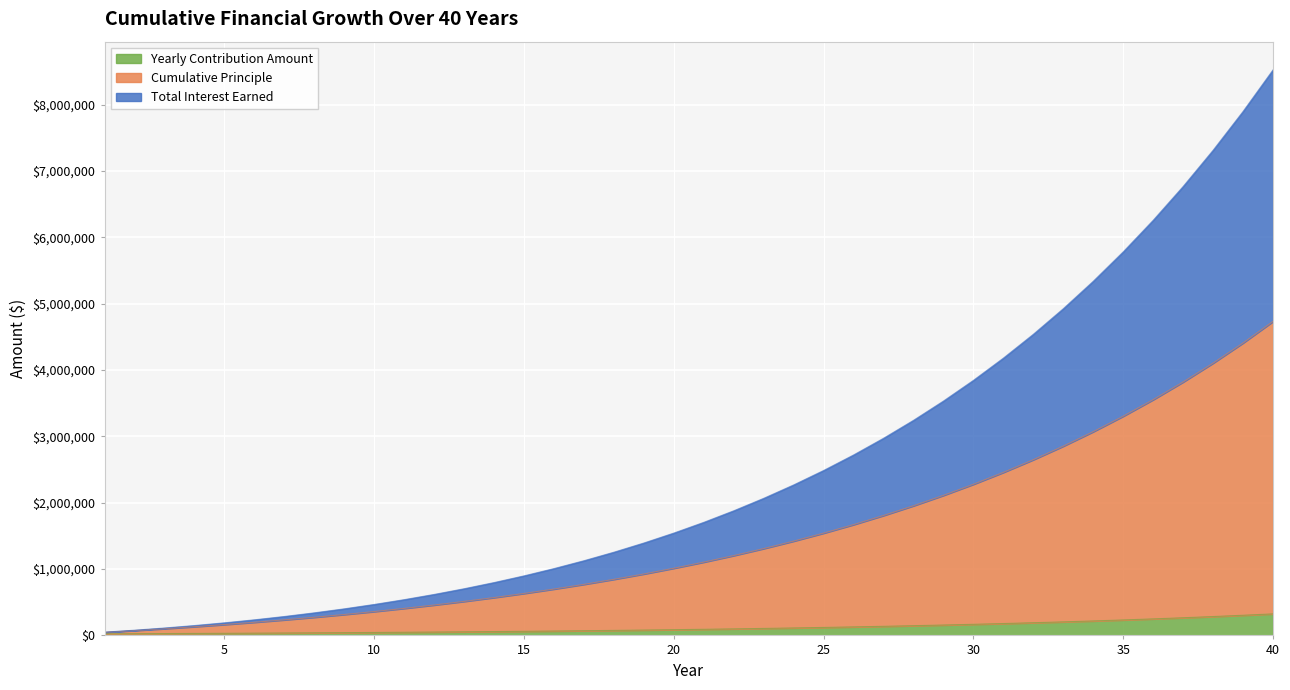

Rank the categories by Total Interest Earned value from lowest to highest.

1, 2, 3, 4, 5, 6, 7, 8, 9, 10, 11, 12, 13, 14, 15, 16, 17, 18, 19, 20, 21, 22, 23, 24, 25, 26, 27, 28, 29, 30, 31, 32, 33, 34, 35, 36, 37, 38, 39, 40